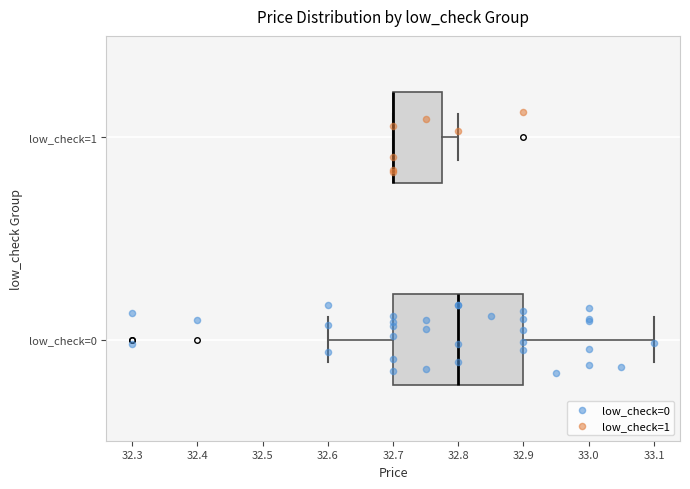

Reading bottom to top, read every box against the x-axis: the position of its median line, the range the box covers, and the ends of its whiskers. The values are not printed on the chart, so give them approximately, as read against the axis.

low_check=0: median 32.80, box 32.70 to 32.90, whiskers 32.60 to 33.10
low_check=1: median 32.70 (drawn on the box's left edge), box 32.70 to 32.78, whiskers 32.70 to 32.80